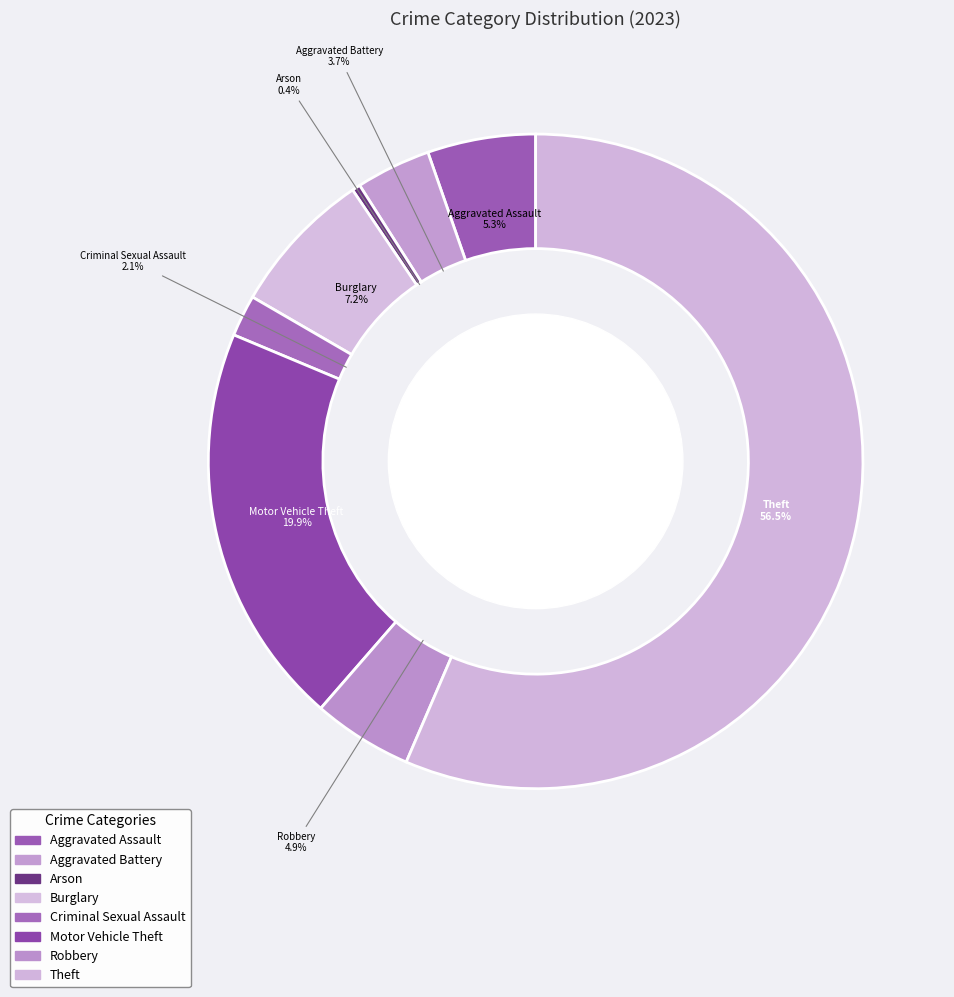

Count the number of slices in the pie.

8